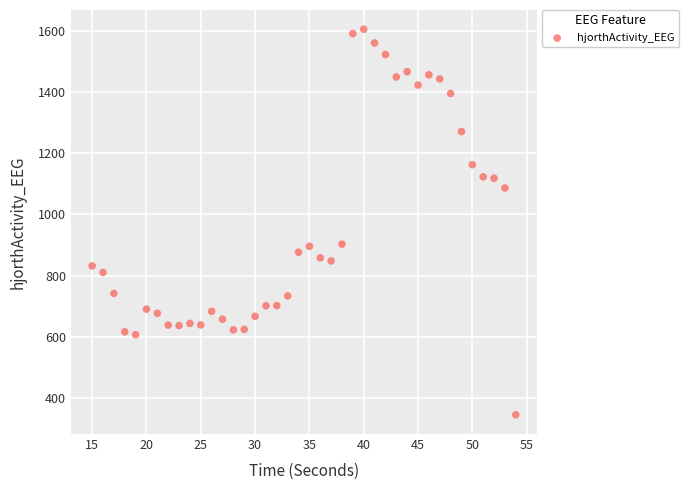

What is the range of Y values (max minus min)?

1260.2